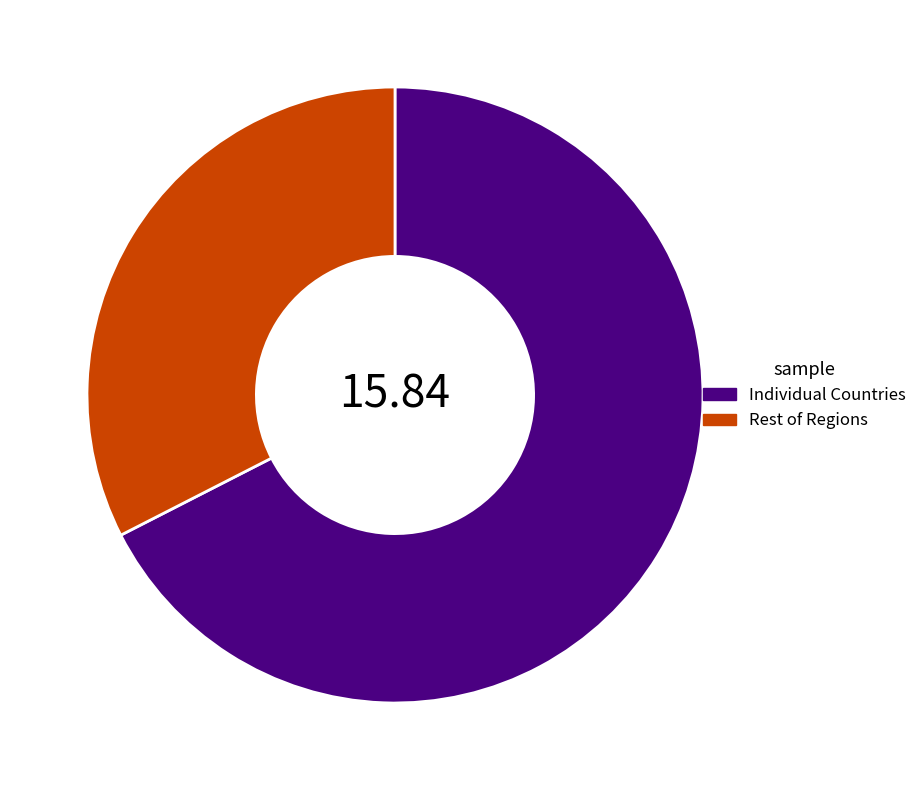

Which slice represents more than half of the pie?

Individual Countries